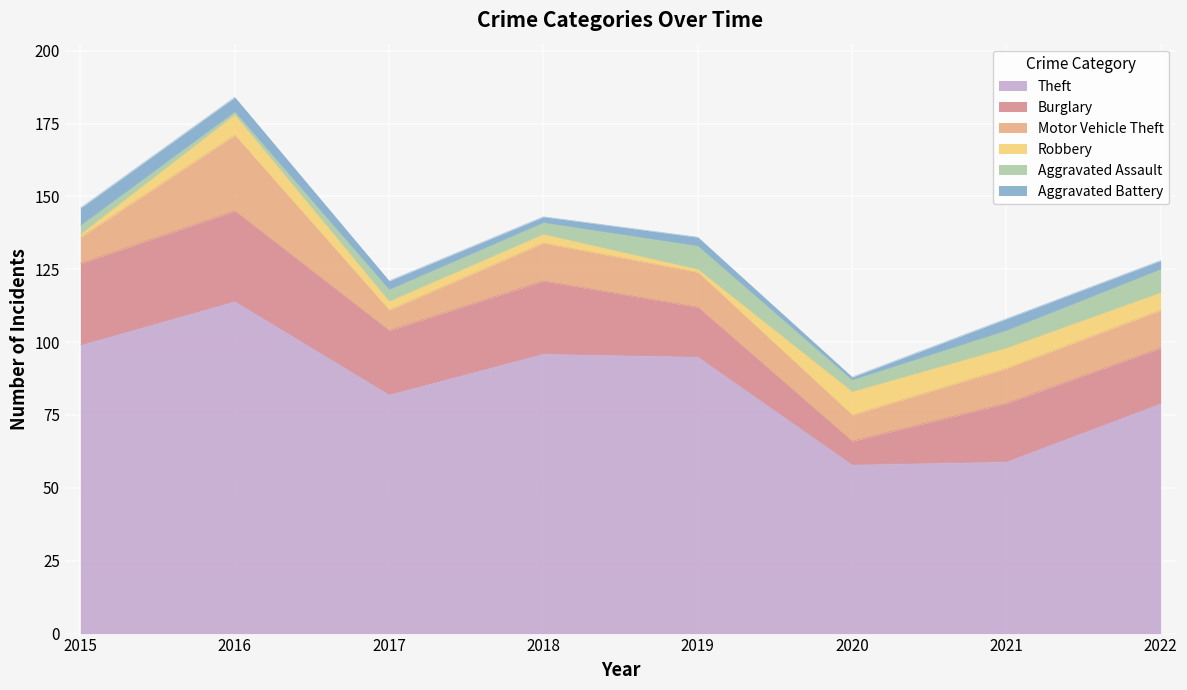

At which category does Burglary reach its first local peak?

2016